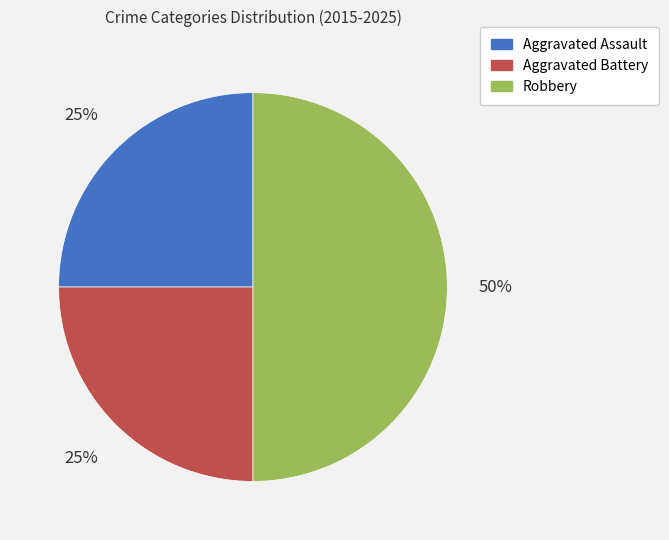

To the nearest percent, what portion does Aggravated Assault represent?

25%